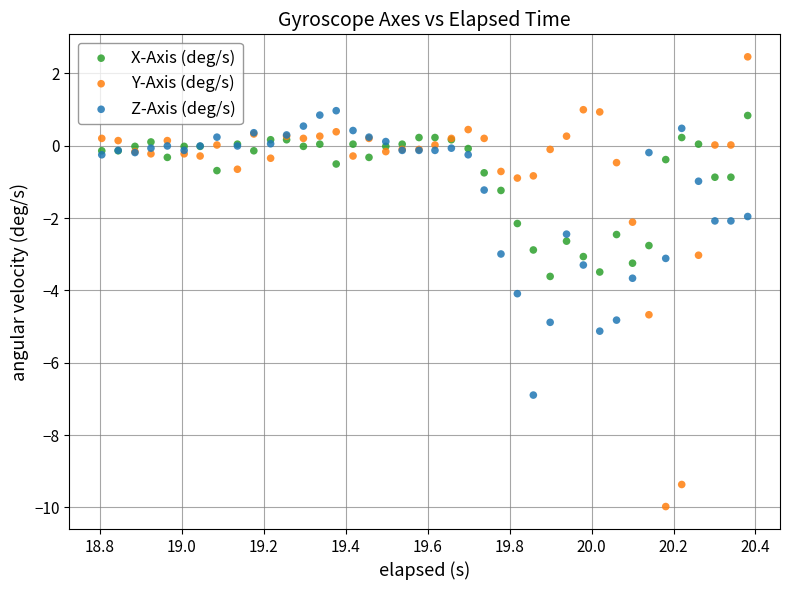

Which series reaches the minimum Y coordinate?

Y-Axis (deg/s)